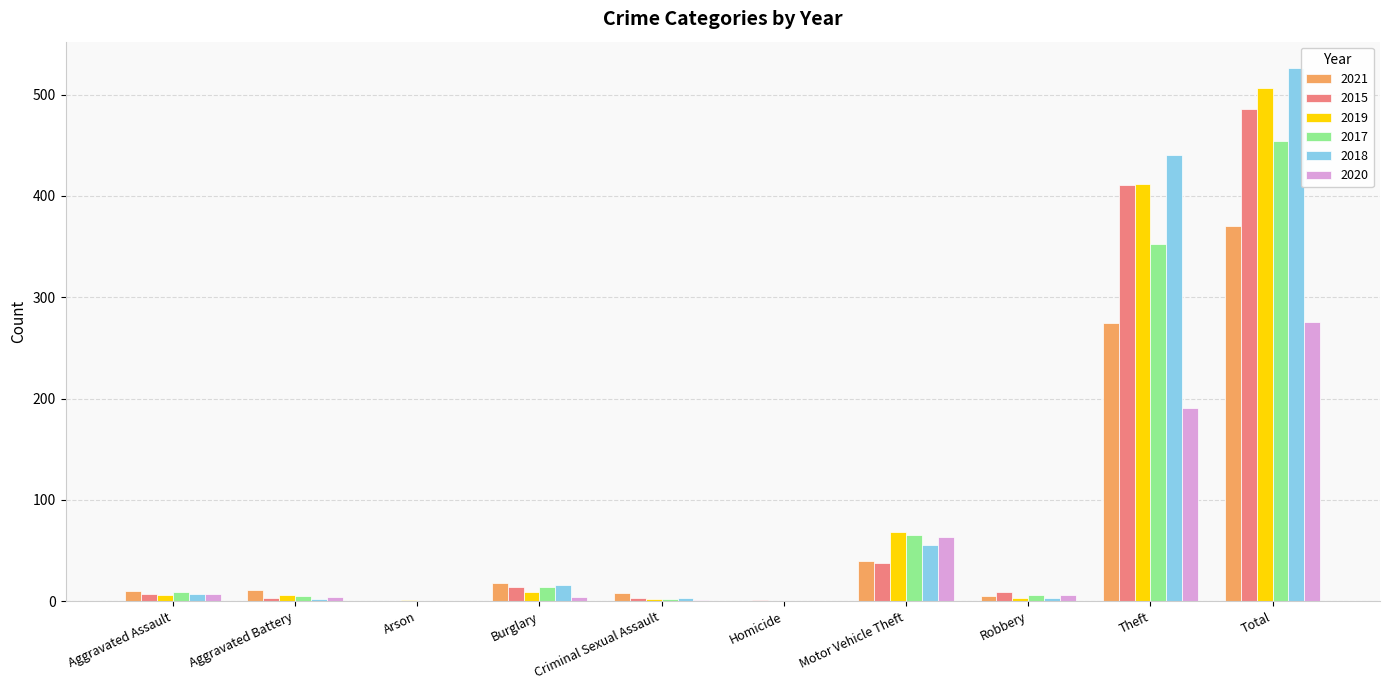

How many groups of bars are there?

10